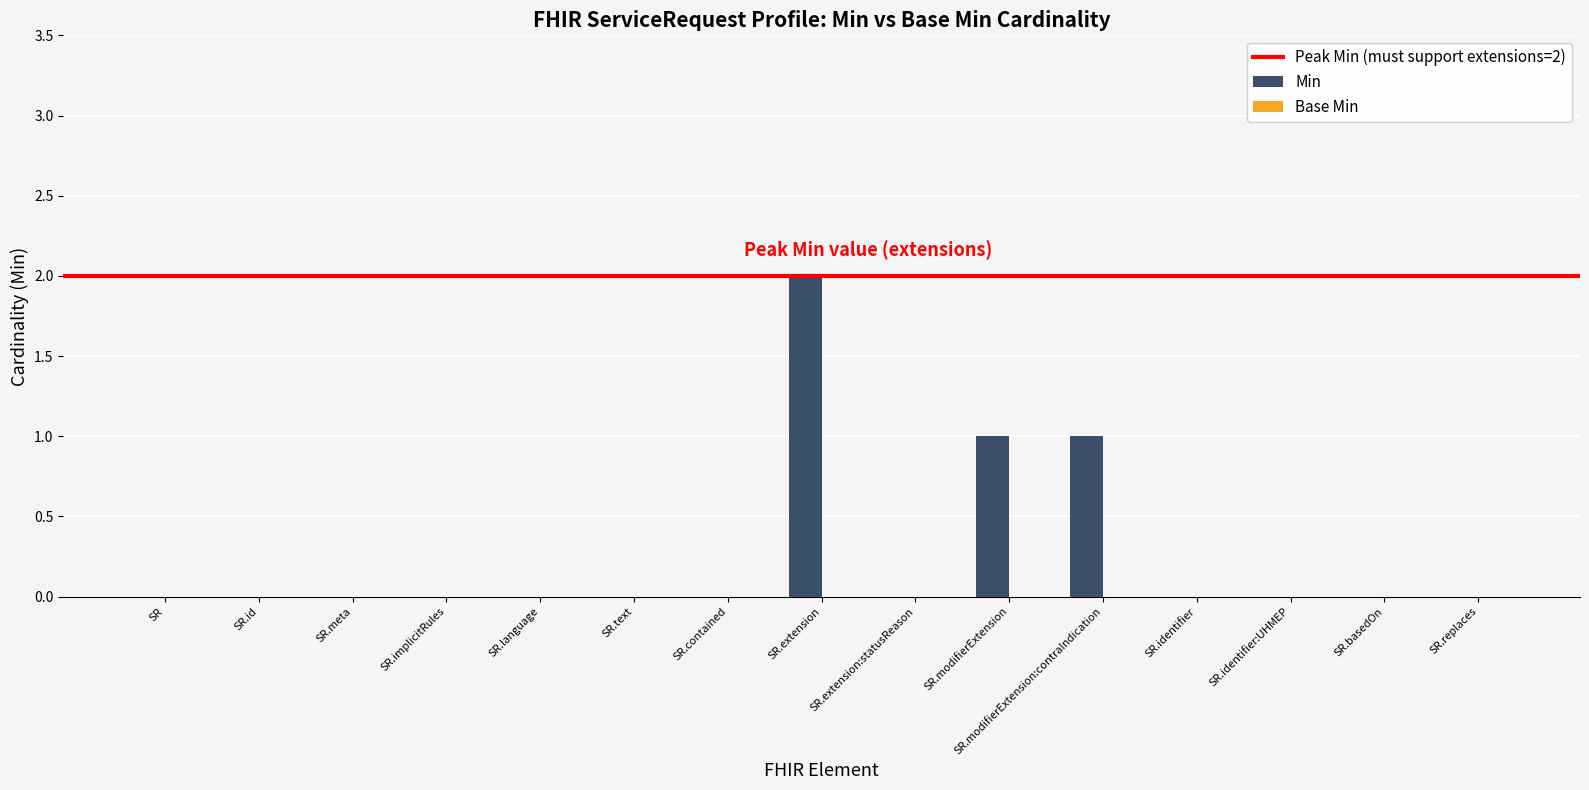

At which category does the chart reach its peak across all series?

SR.extension